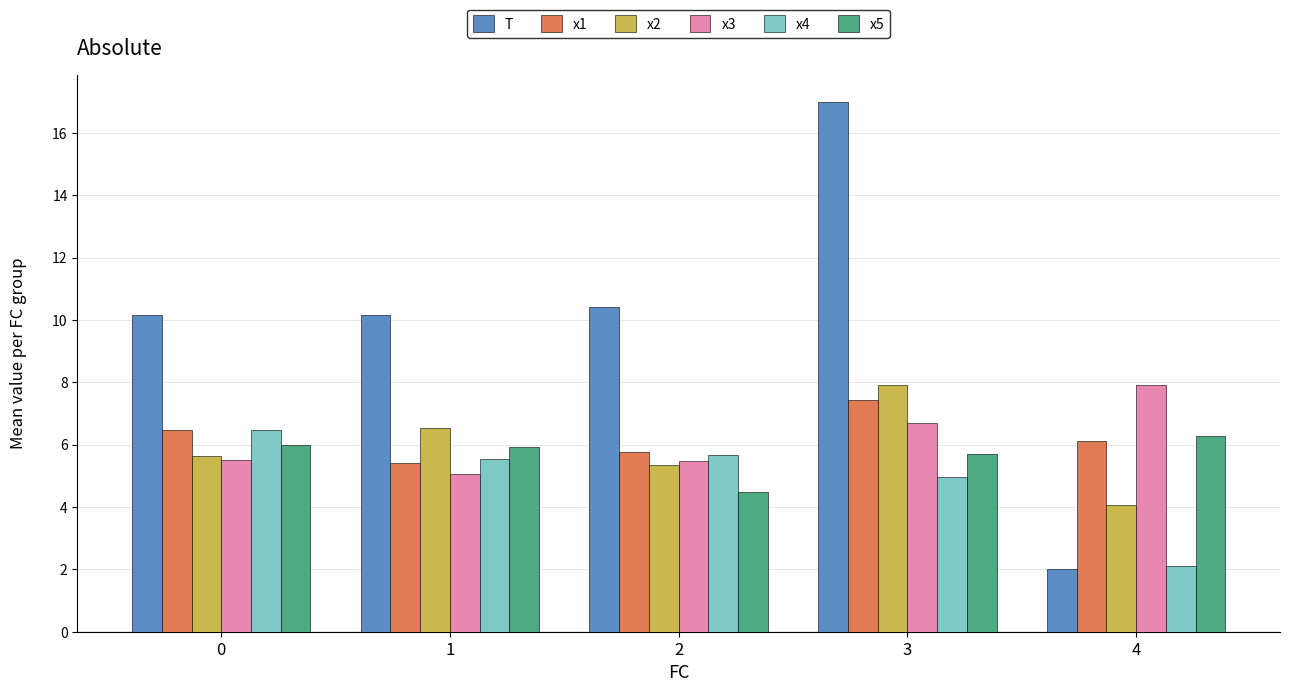

What value does the x2 series have at 4?

4.1